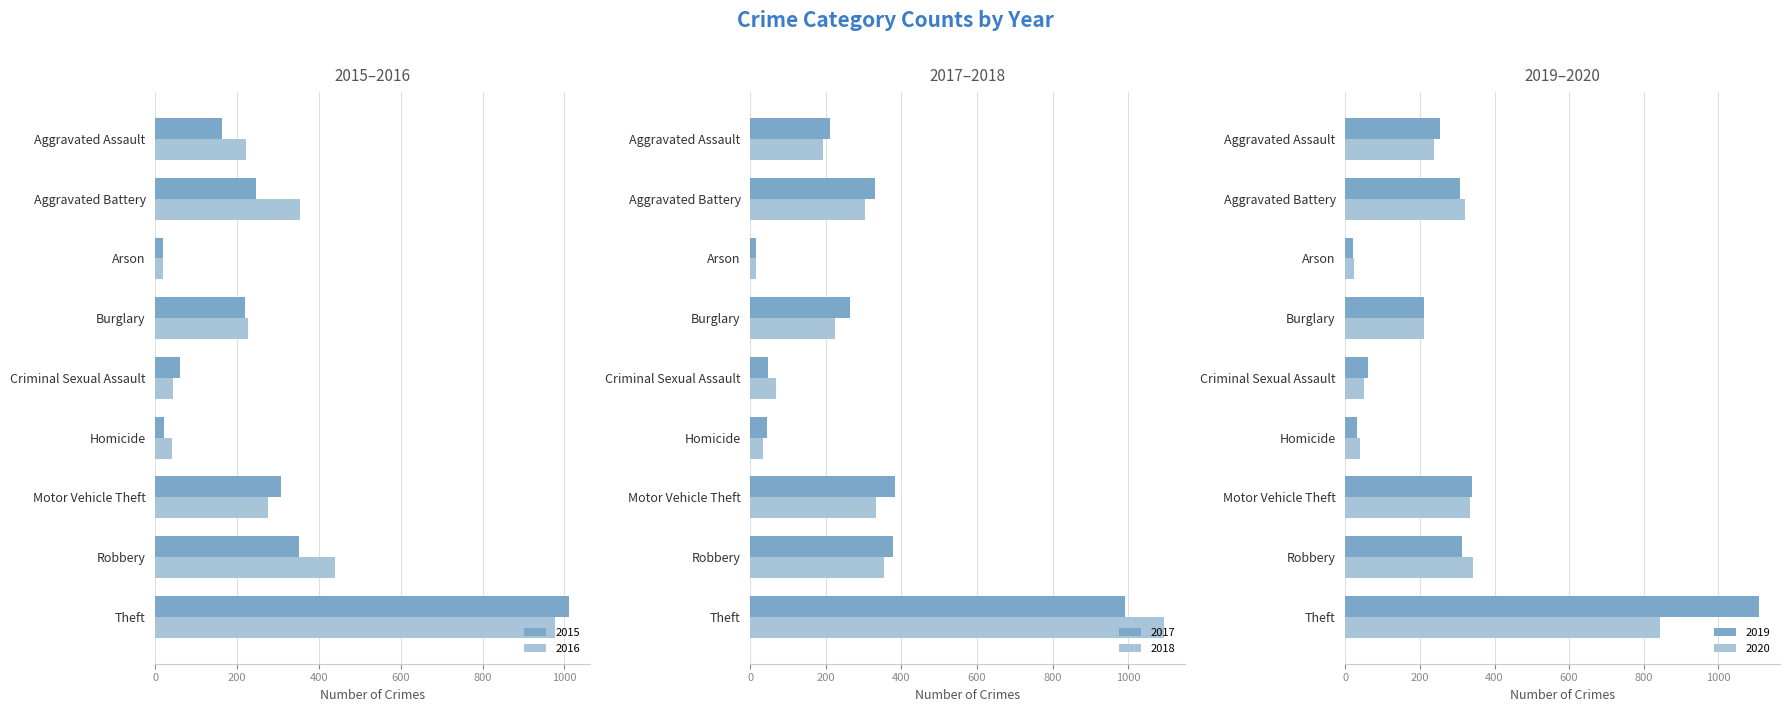

The value of 2019 at Burglary is 78. True or false?

False